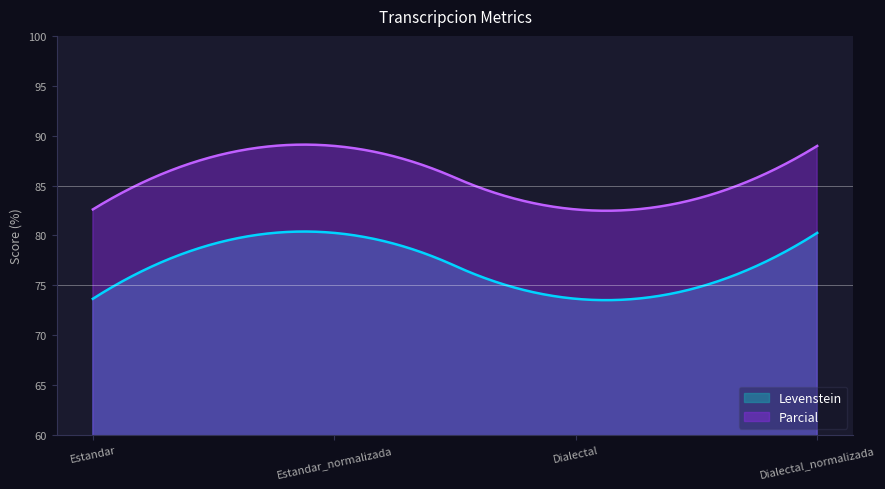

Reading left to right, what are all the values shown in this chart?

Levenstein: Estandar=73.7	Estandar_normalizada=80.3	Dialectal=73.7	Dialectal_normalizada=80.3
Parcial: Estandar=82.6	Estandar_normalizada=89.0	Dialectal=82.6	Dialectal_normalizada=89.0